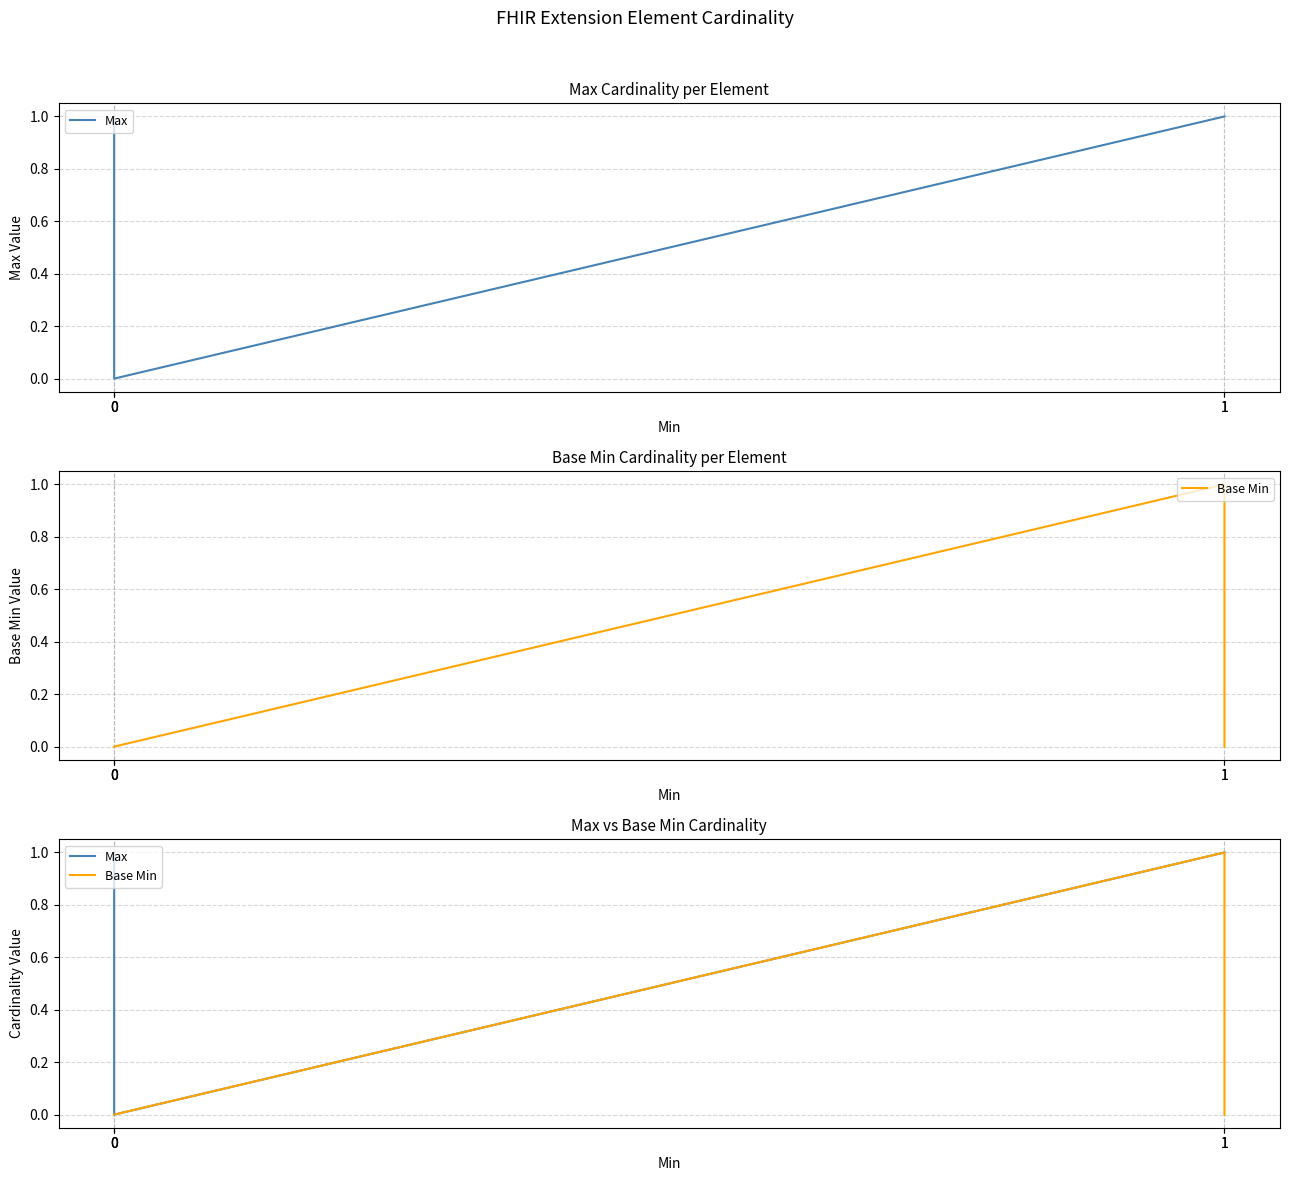

Reading left to right, what are all the values shown in this chart?

Max: 1	1	0	1	1
Base Min: 0	0	0	1	0